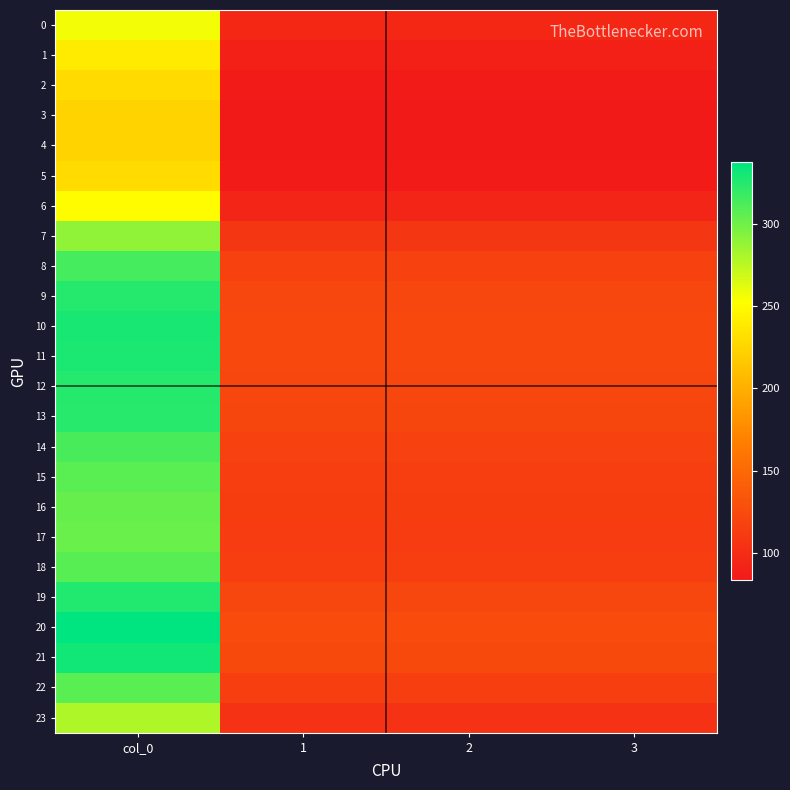

Which series has the largest range (max minus min)?

20